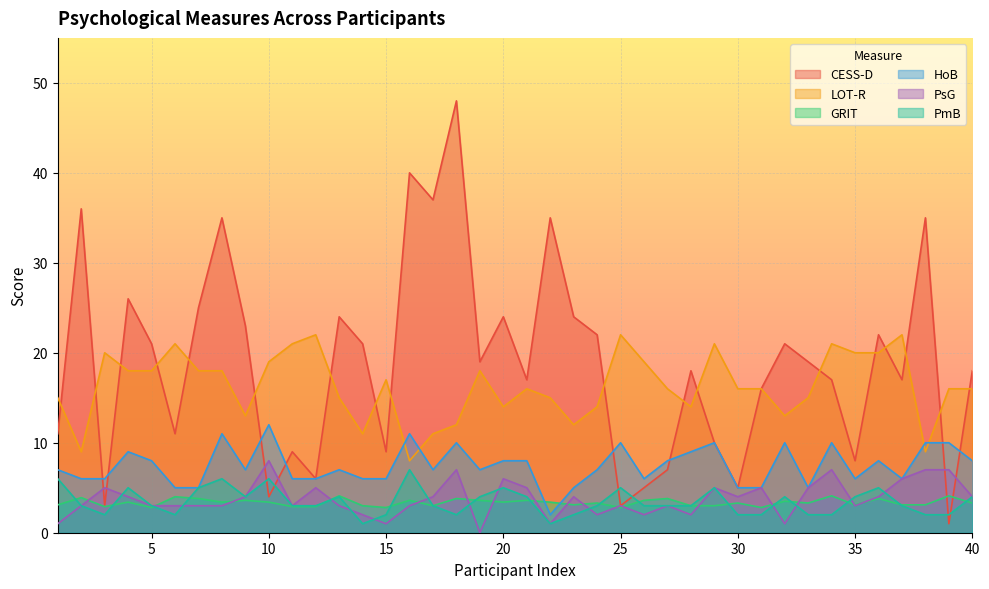

How many distinct data groups are displayed?

6